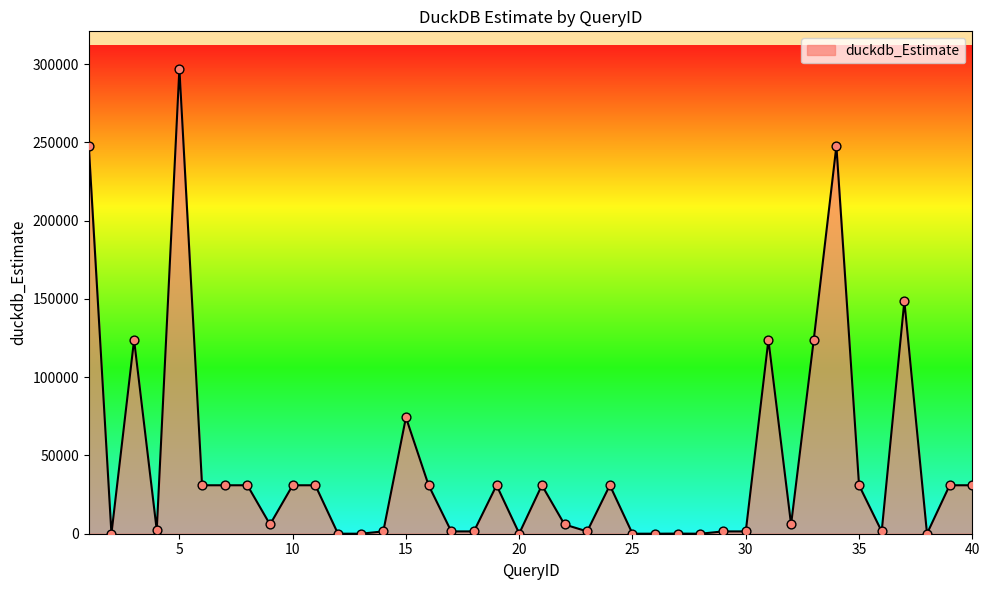

What is the greatest value displayed?

297235